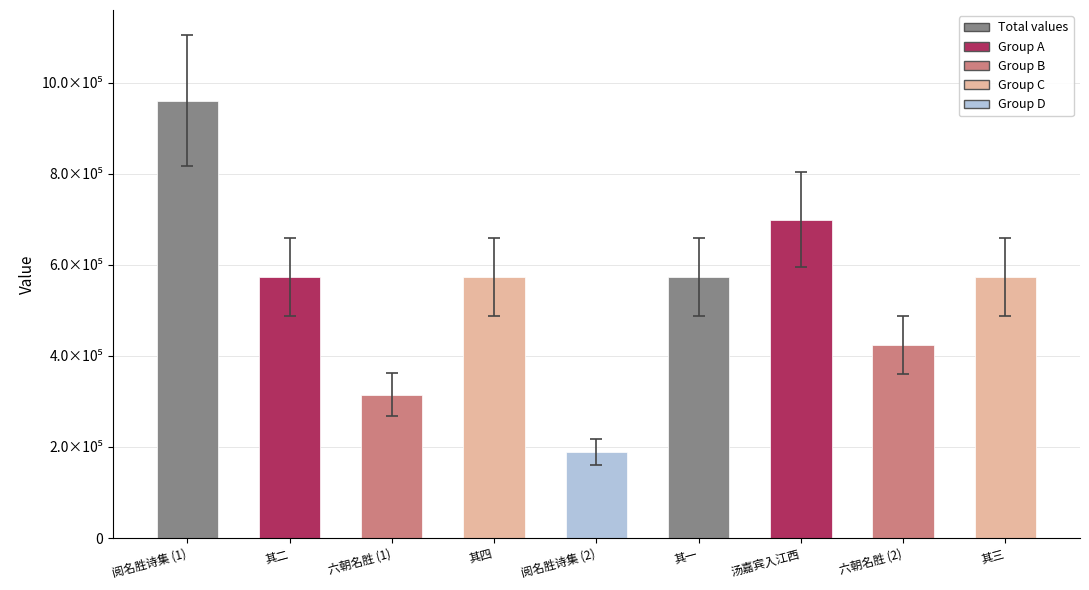

Where is the data nearest to the value 574853?

其四